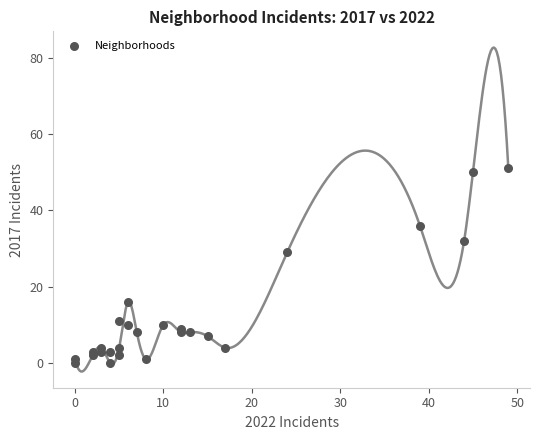

What Y value in the scatter plot is closest to 25?

29